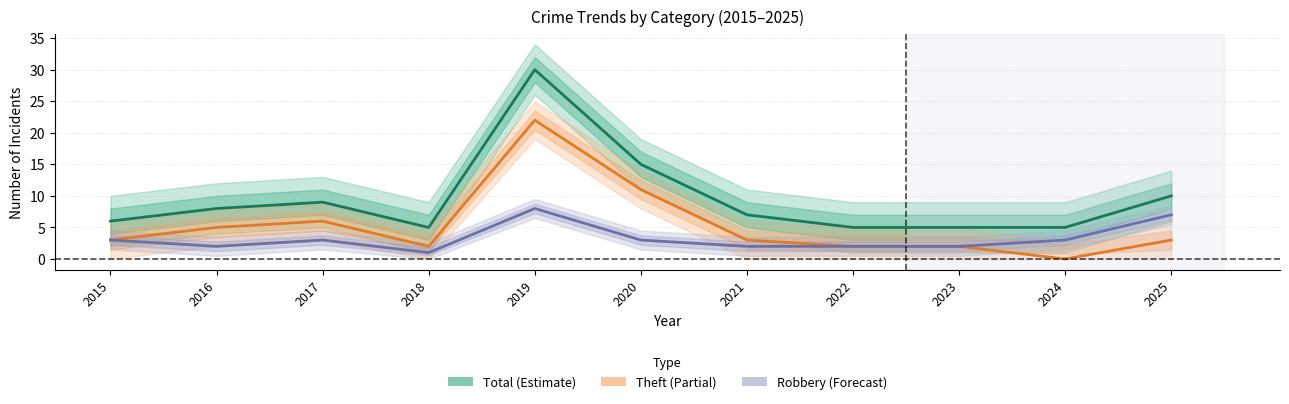

The Theft series shows 17 at 2020. True or false?

False